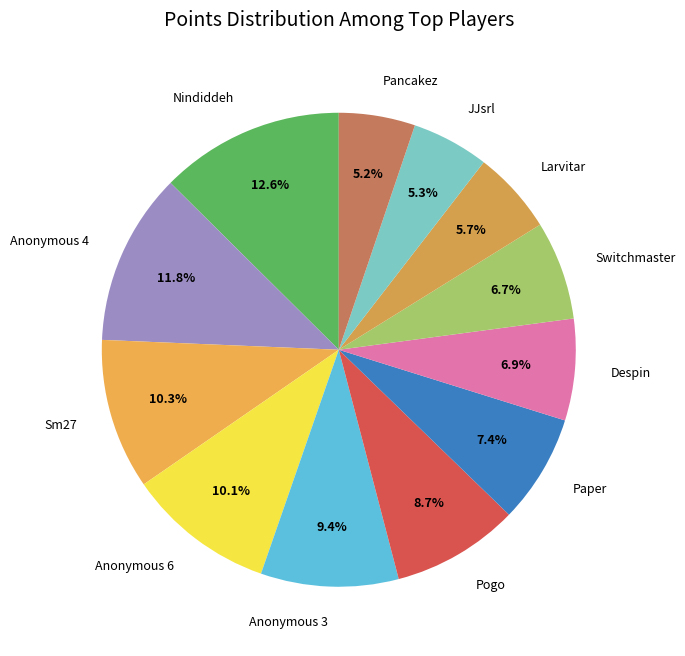

Is Switchmaster the majority of the pie?

No